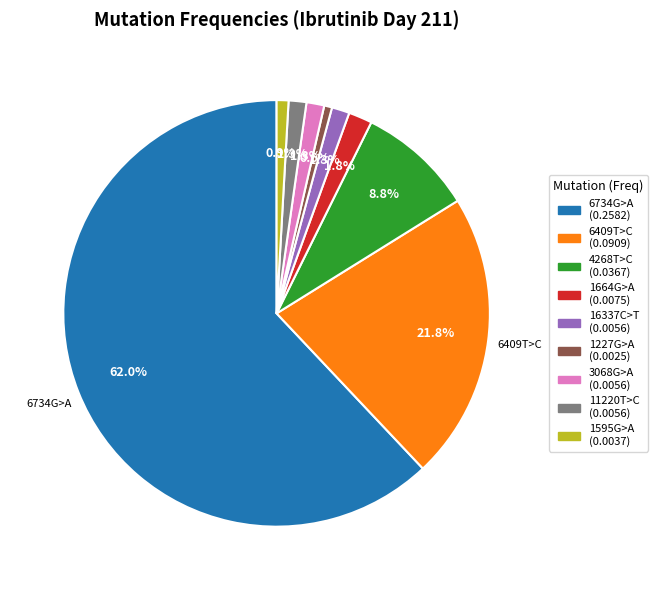

Is there a majority slice in this chart?

Yes